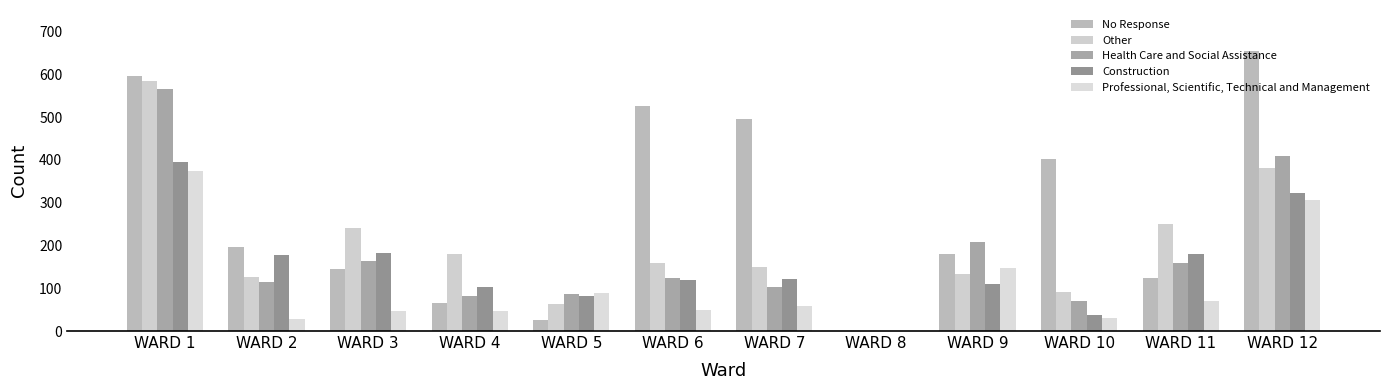

How many categories are shown in the chart?

12